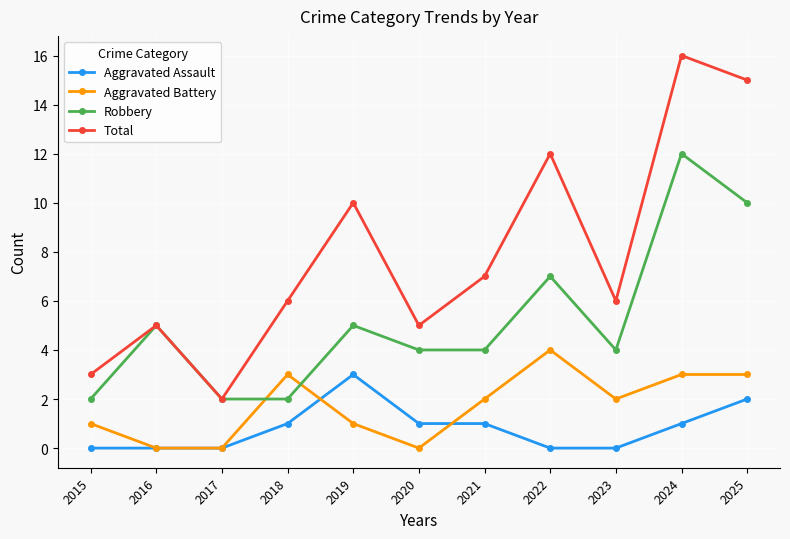

What is the spread (max minus min) of values at 2022?

12